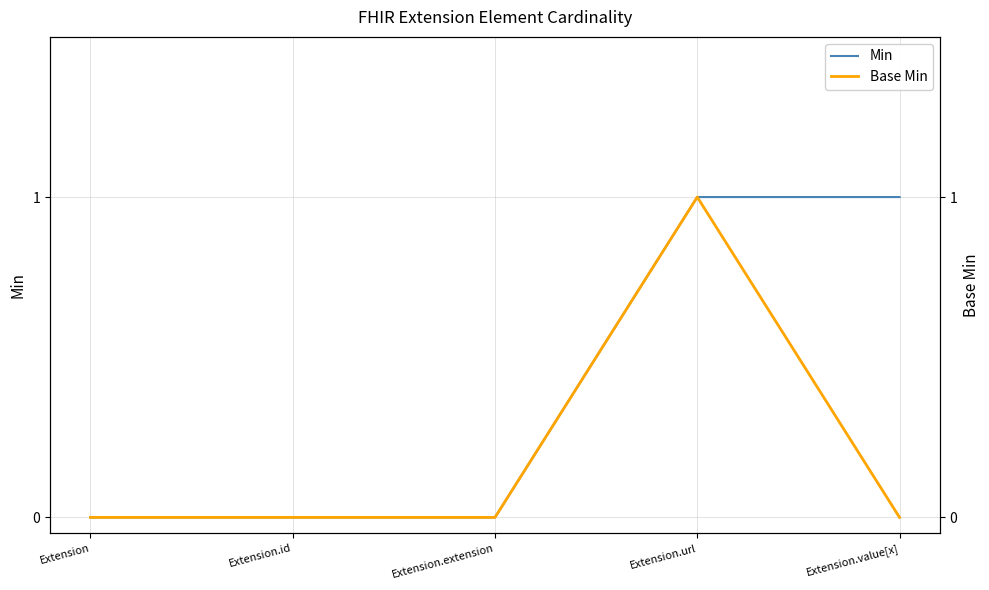

Count the Base Min values in the range 0 to 1.

5